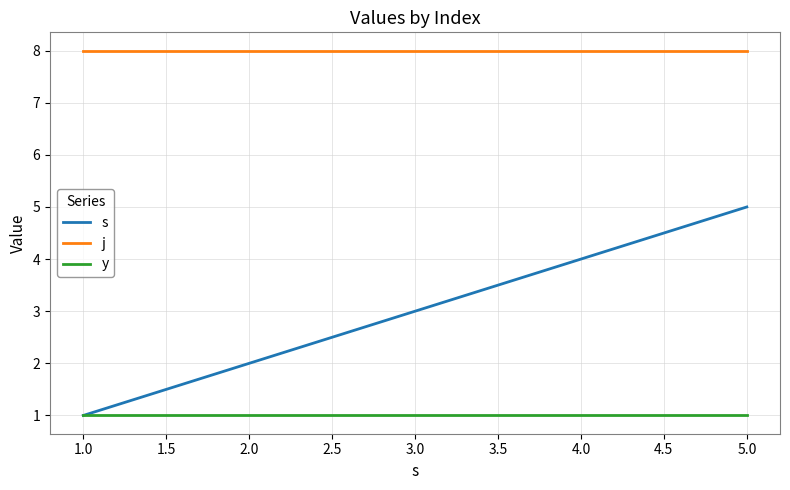

Is it true that j equals 12 at 1.0?

False